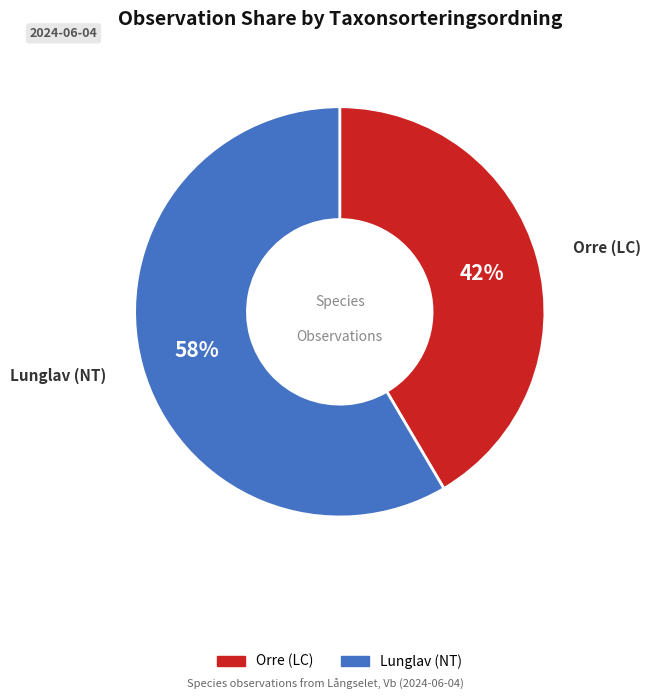

To the nearest percent, what is the average slice percentage?

50%